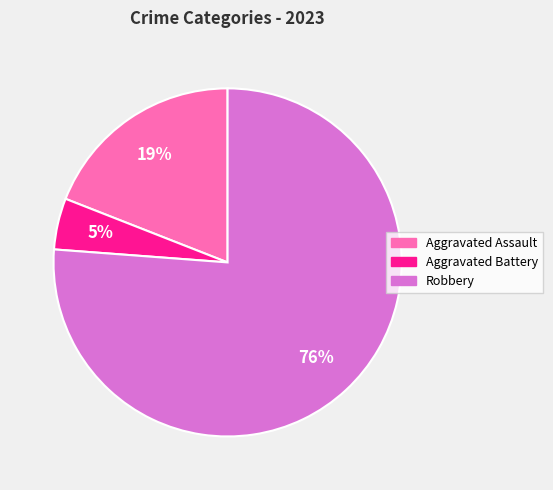

Which has a higher value, Robbery or Aggravated Assault?

Robbery